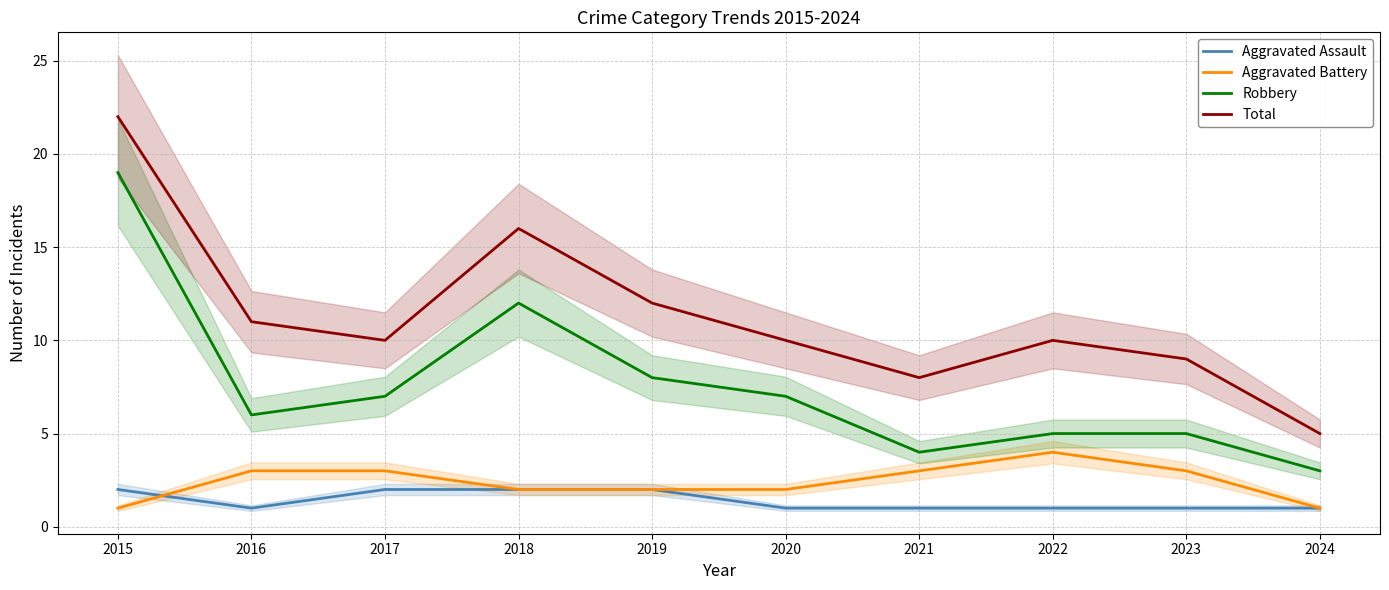

The Aggravated Assault series shows 1 at 2024. True or false?

True